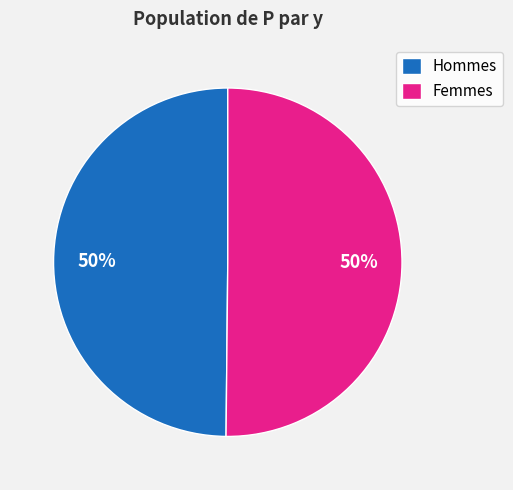

Do Hommes and Femmes together represent more than half of the pie?

Yes